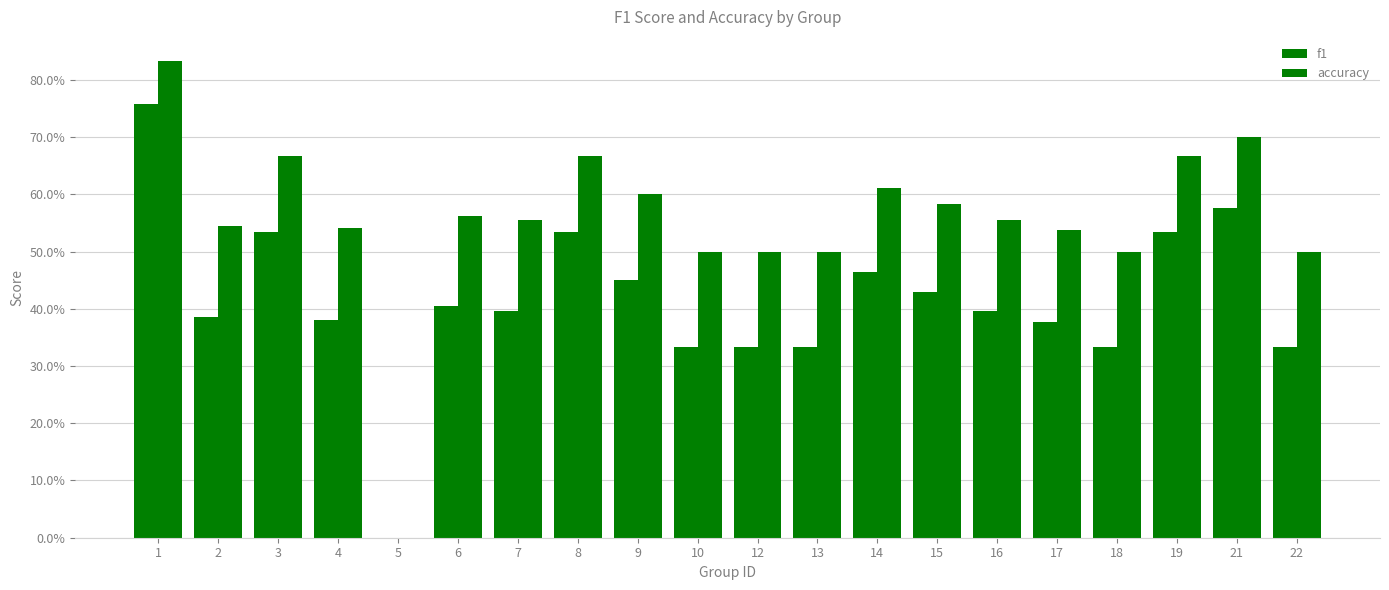

What is the difference between the f1 values at 12 and 19?

0.2